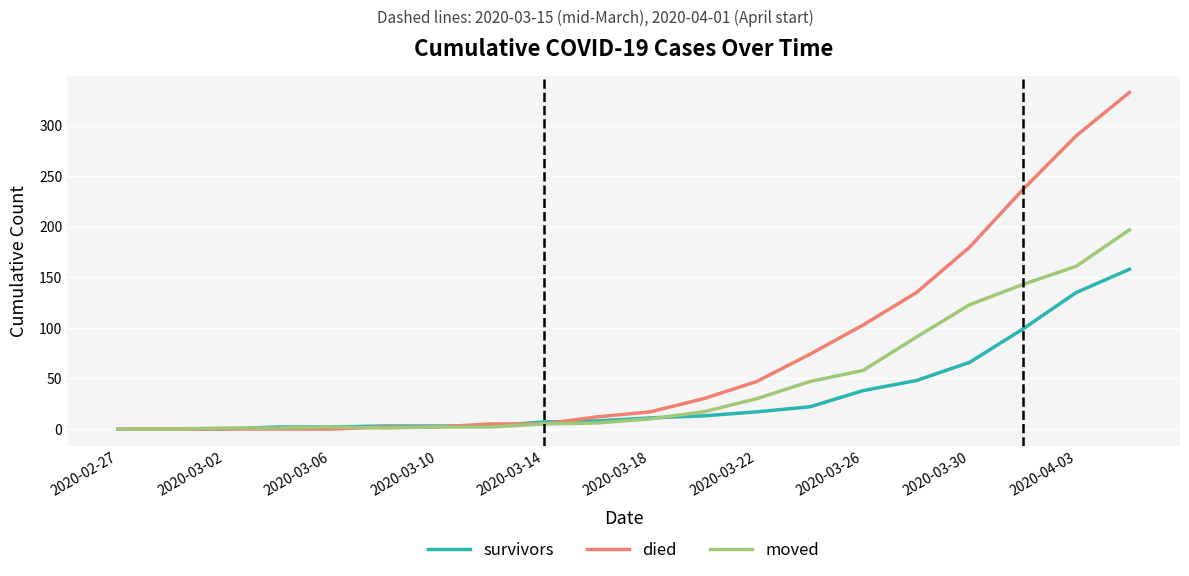

Which series has the largest range (max minus min)?

died